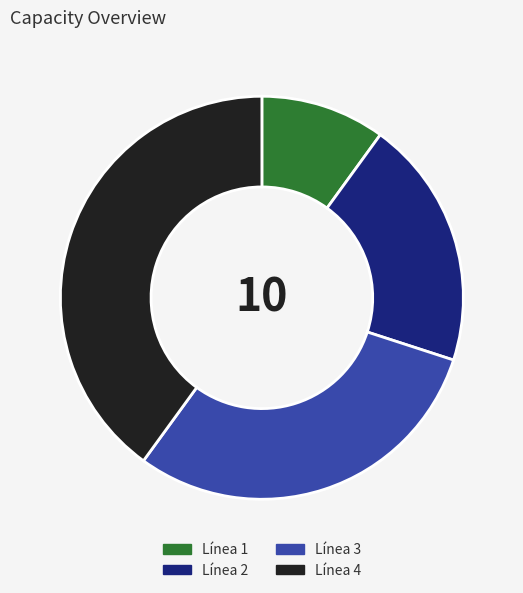

Rank the categories by value from highest to lowest.

Línea 4, Línea 3, Línea 2, Línea 1